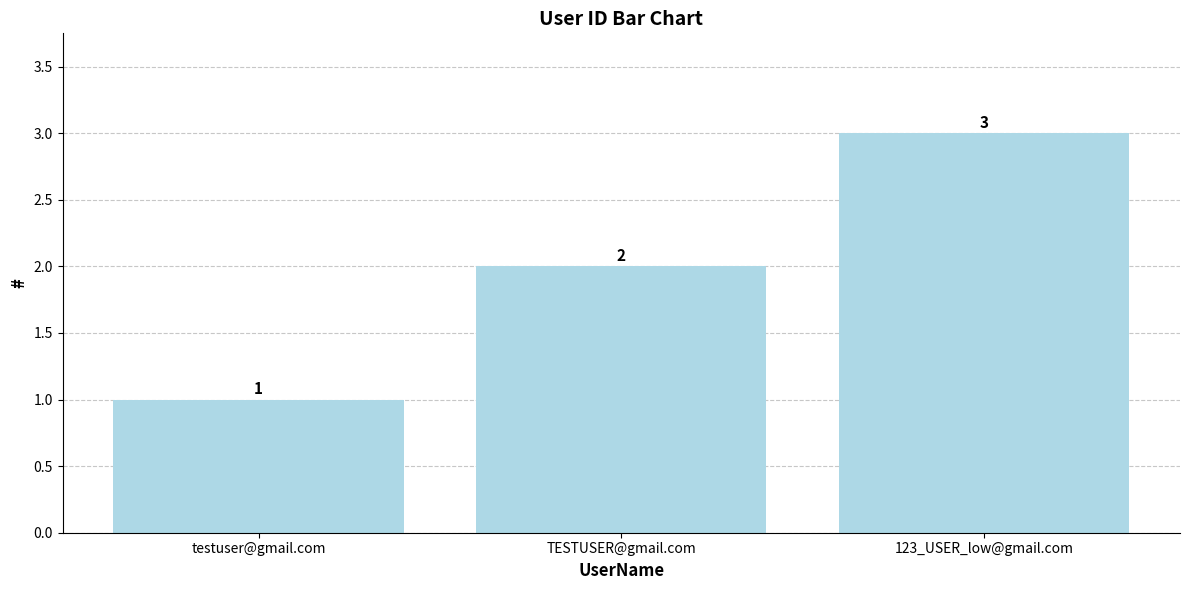

Approximately how many times larger is the value at 123_USER_low@gmail.com compared to TESTUSER@gmail.com?

1.5